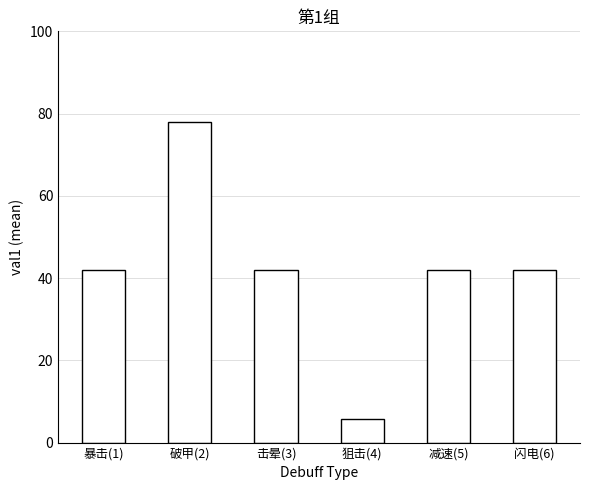

True or false: the data shows 5.8 at 狙击(4).

True